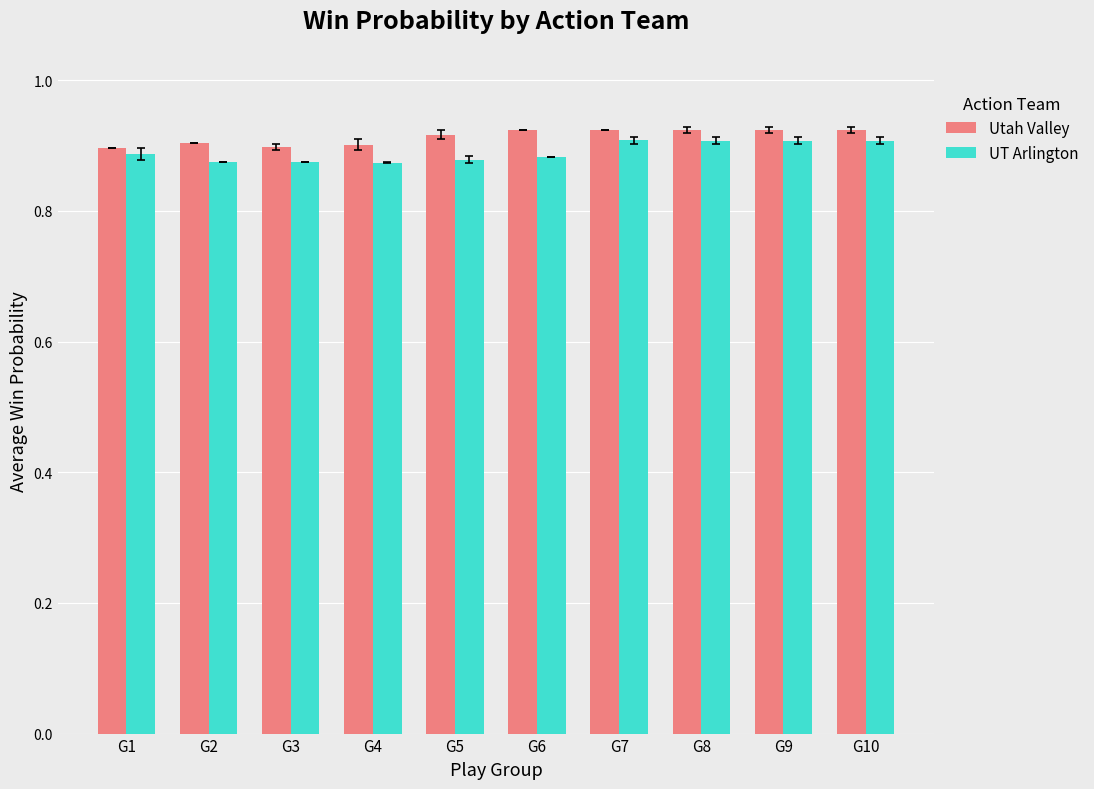

Is the value of Utah Valley at G6 greater than the value of UT Arlington at G3?

Yes